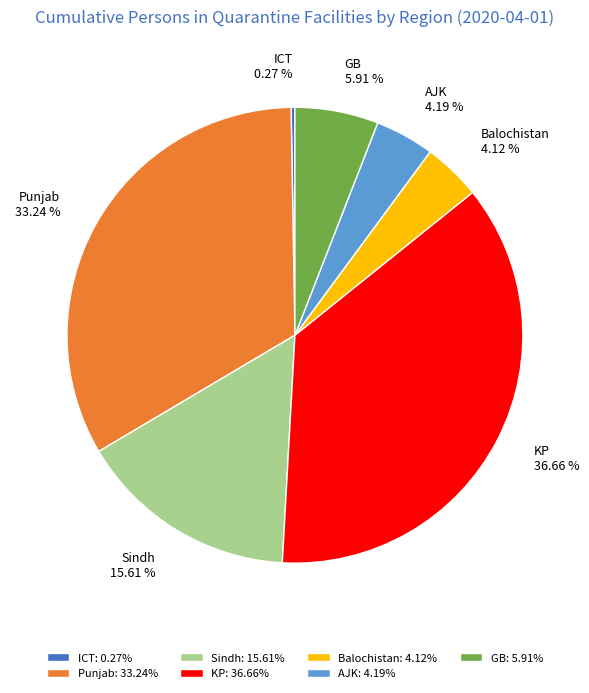

To the nearest percent, what percentage of the pie is Sindh?

16%